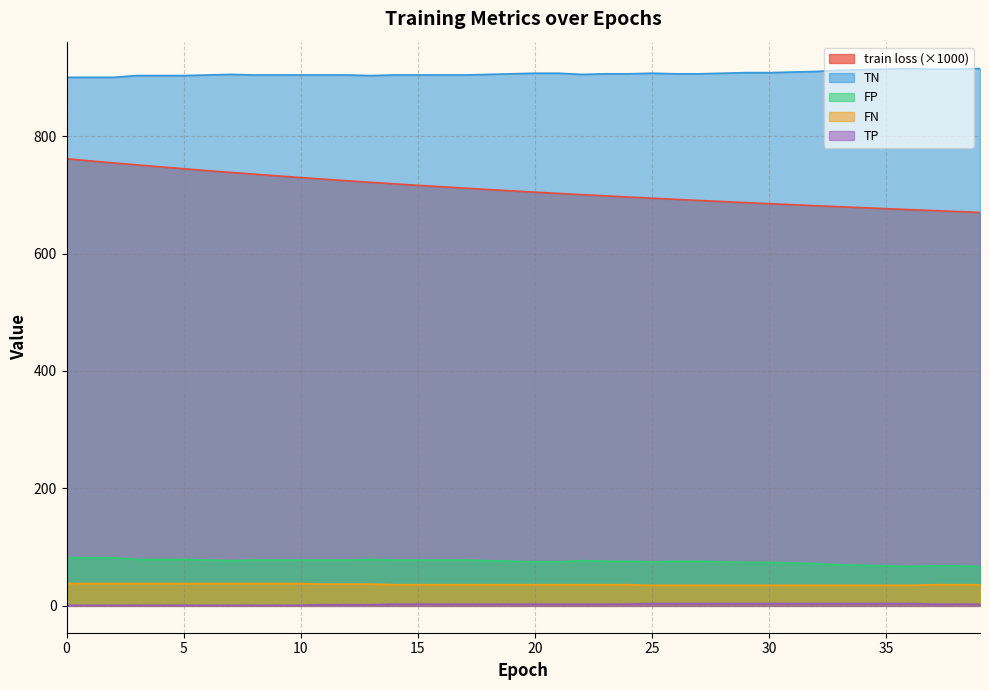

What is the difference between the highest and lowest values at 31?

905.0